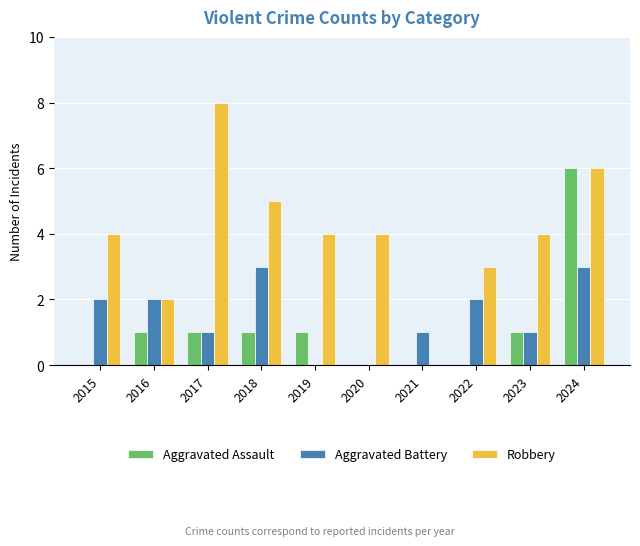

At which category does the chart reach its peak across all series?

2017